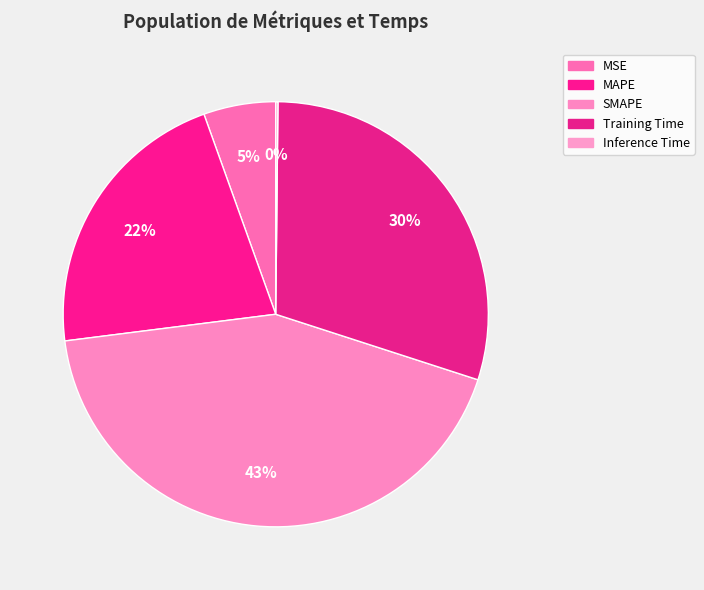

Count the number of slices in the pie.

5